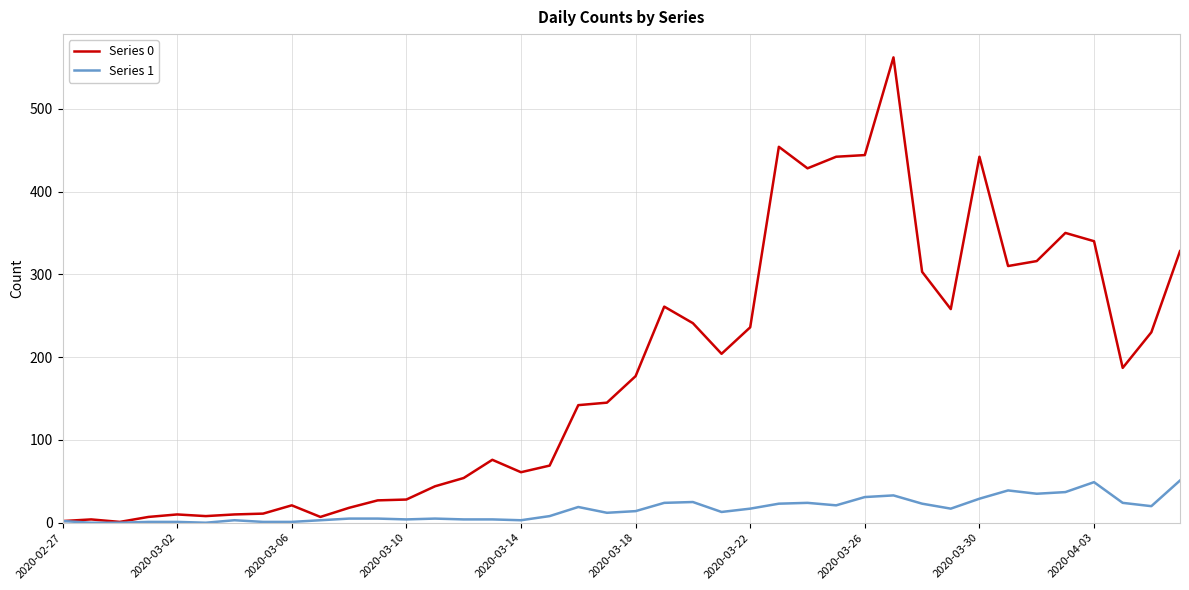

True or false: Series 0 has more than 2 points higher than both neighbors.

True